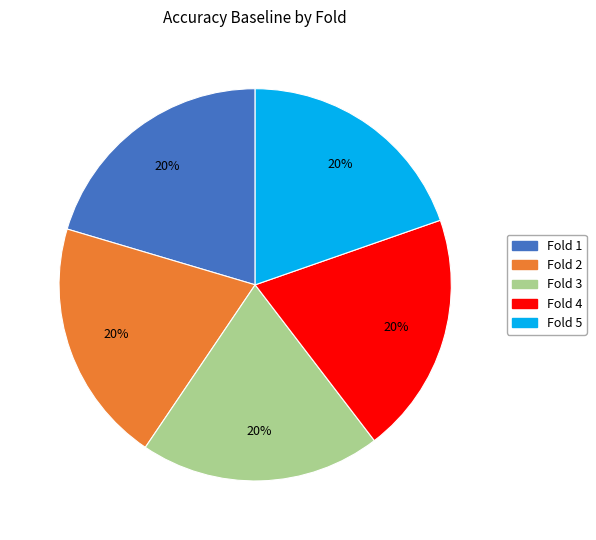

Is there a majority slice in this chart?

No